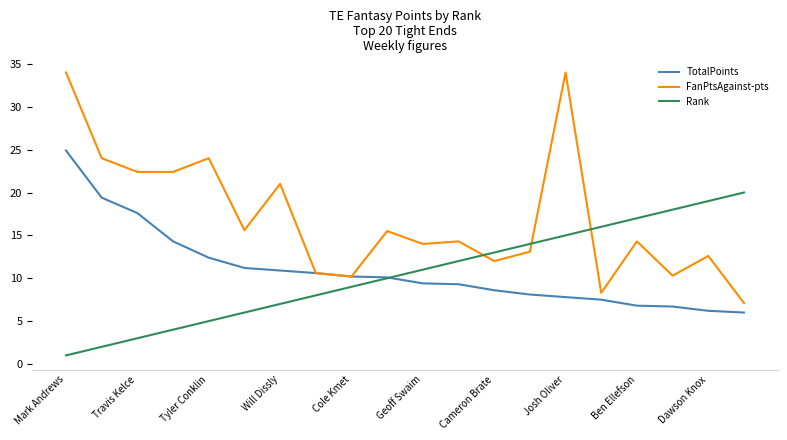

How many interior local peaks does the FanPtsAgainst-pts series have?

7